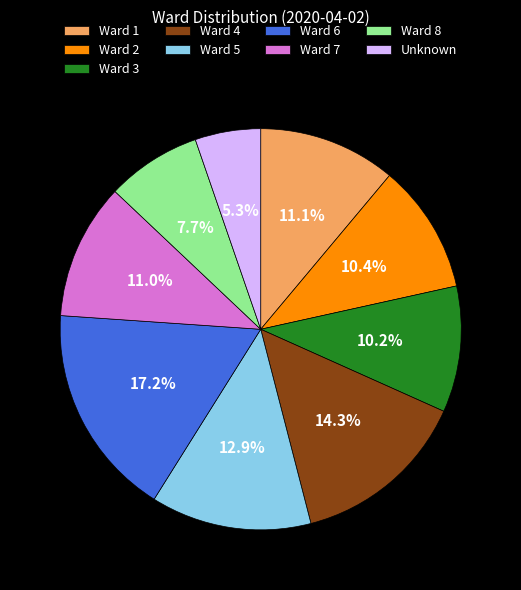

Which has a higher value, Ward 2 or Ward 1?

Ward 1